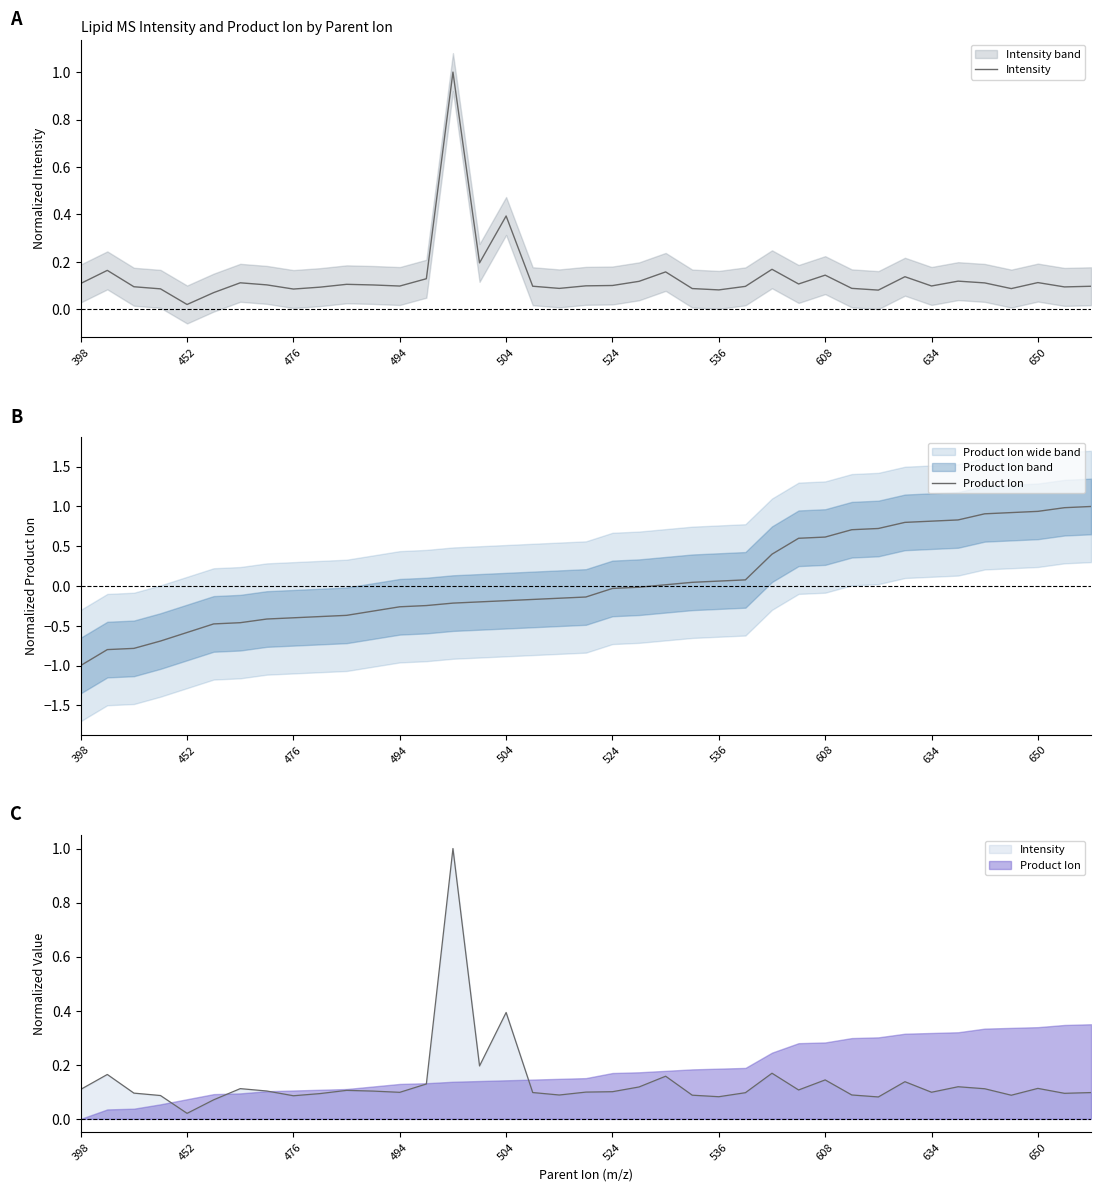

Which series has the largest total across all categories?

Intensity